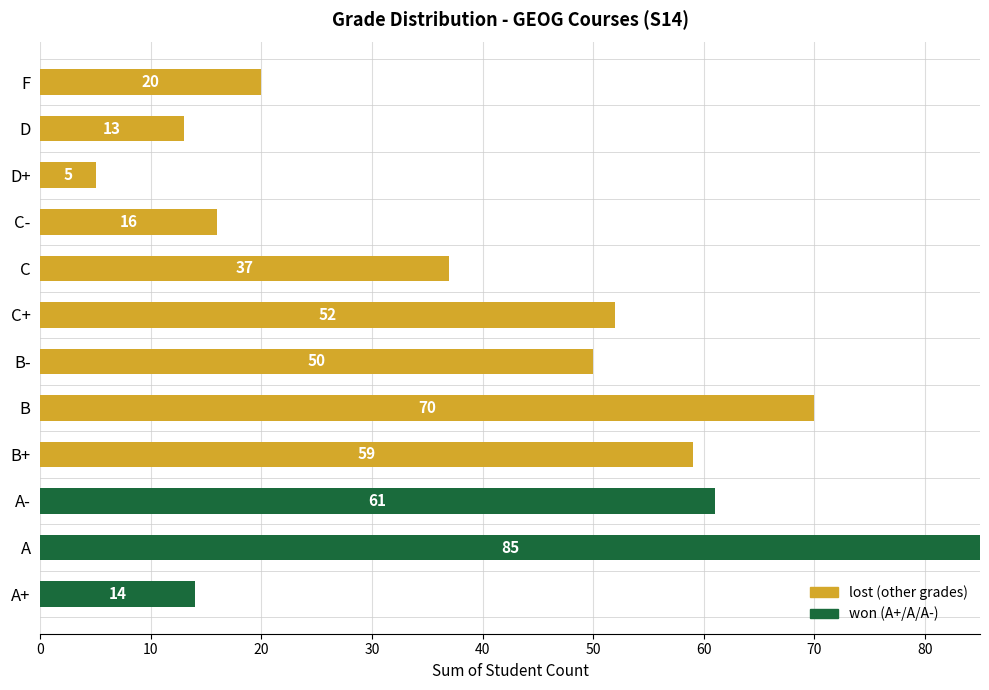

What is the total value across all series at D?

13